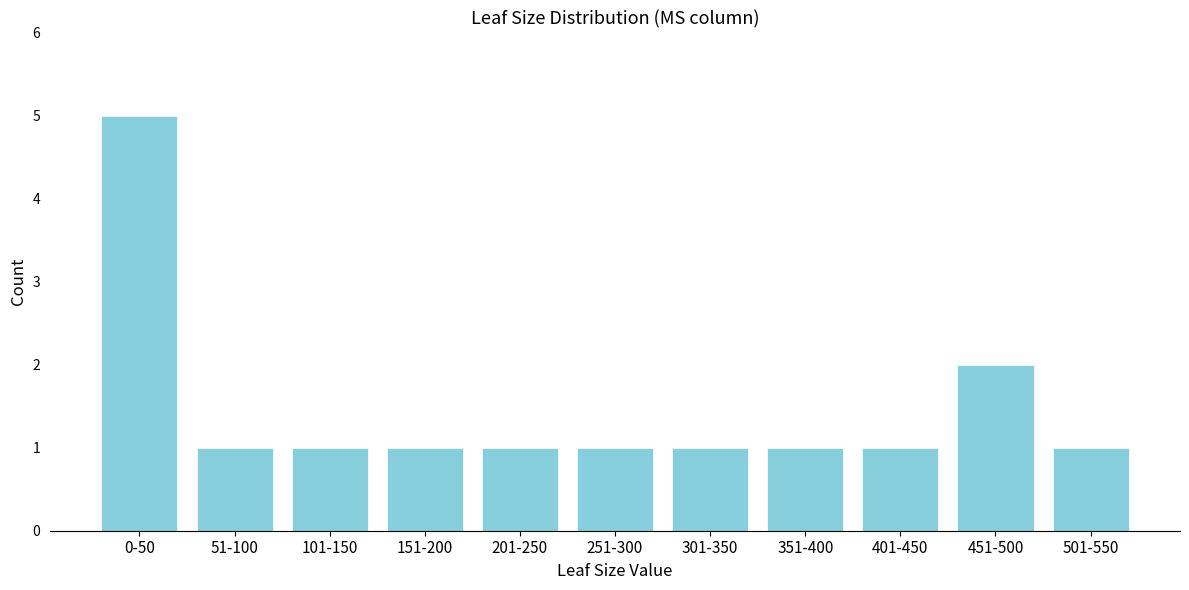

Reading right to left, list all the values displayed in this chart.

501-550=1	451-500=2	401-450=1	351-400=1	301-350=1	251-300=1	201-250=1	151-200=1	101-150=1	51-100=1	0-50=5